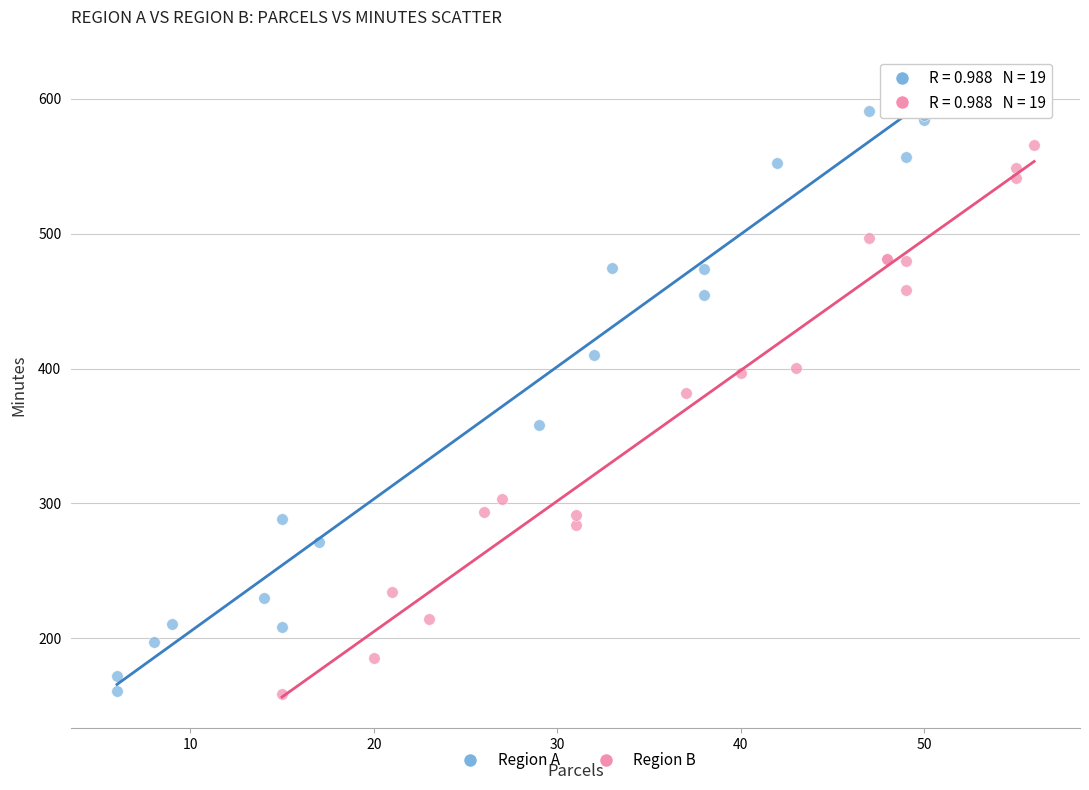

What are all the series names shown in the legend?

Region A, Region B